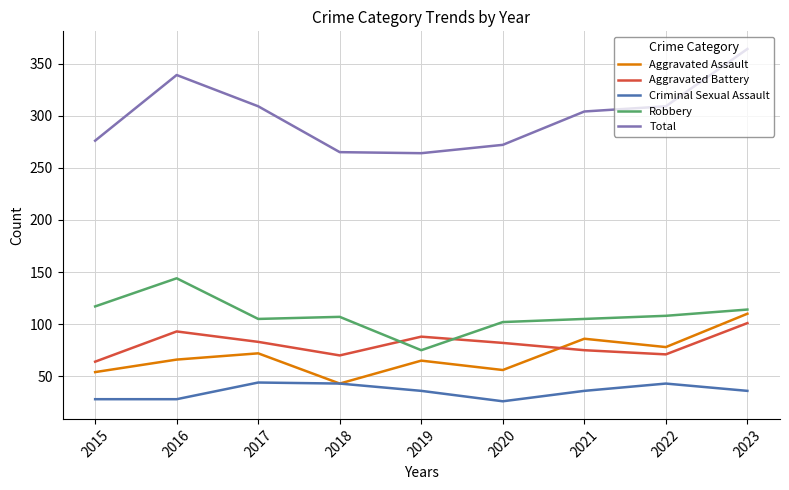

Between which two adjacent categories do Robbery and Aggravated Battery first intersect?

2018 and 2019